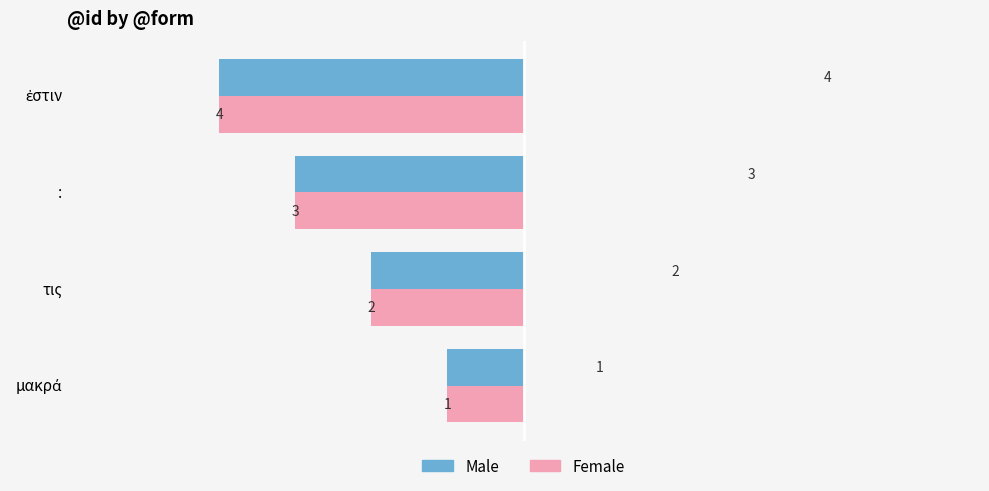

What is the sum of all Male values?

10